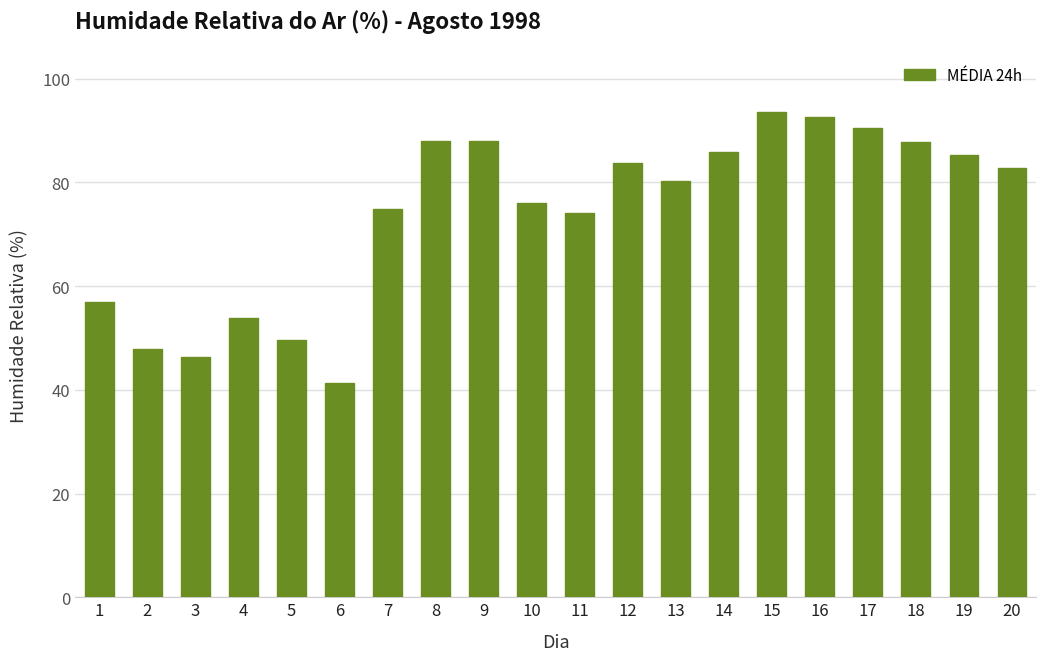

What is the approximate value at 5?

49.6